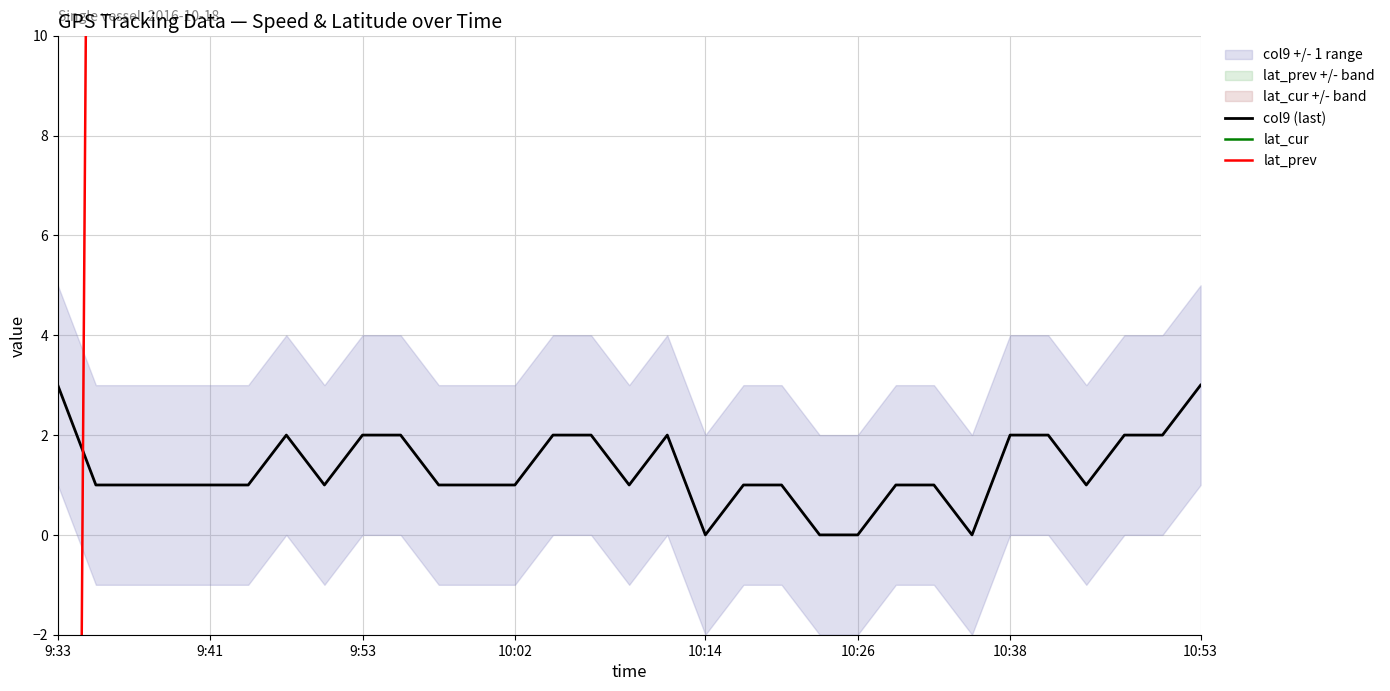

How many values in the lat_prev series exceed 38?

22